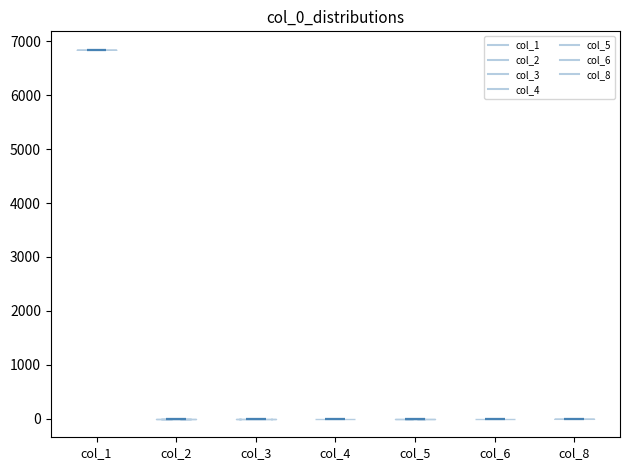

Reading left to right, read every violin against the y-axis: where its median line is, and the lowest and highest points it reaches. The values are not printed on the chart, so give them approximately, as read against the axis.

col_1: median line 6800, lowest point 6800, highest point 6800
col_2: median line 0, lowest point 0, highest point 0
col_3: median line 0, lowest point 0, highest point 0
col_4: median line 0, lowest point 0, highest point 0
col_5: median line 0, lowest point 0, highest point 0
col_6: median line 0, lowest point 0, highest point 0
col_8: median line 0, lowest point 0, highest point 0